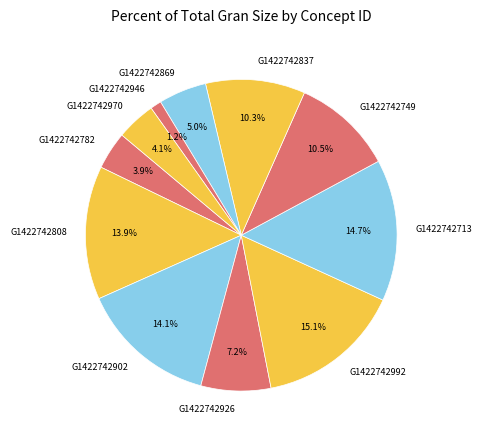

Between G1422742946 and G1422742869, which is larger?

G1422742869